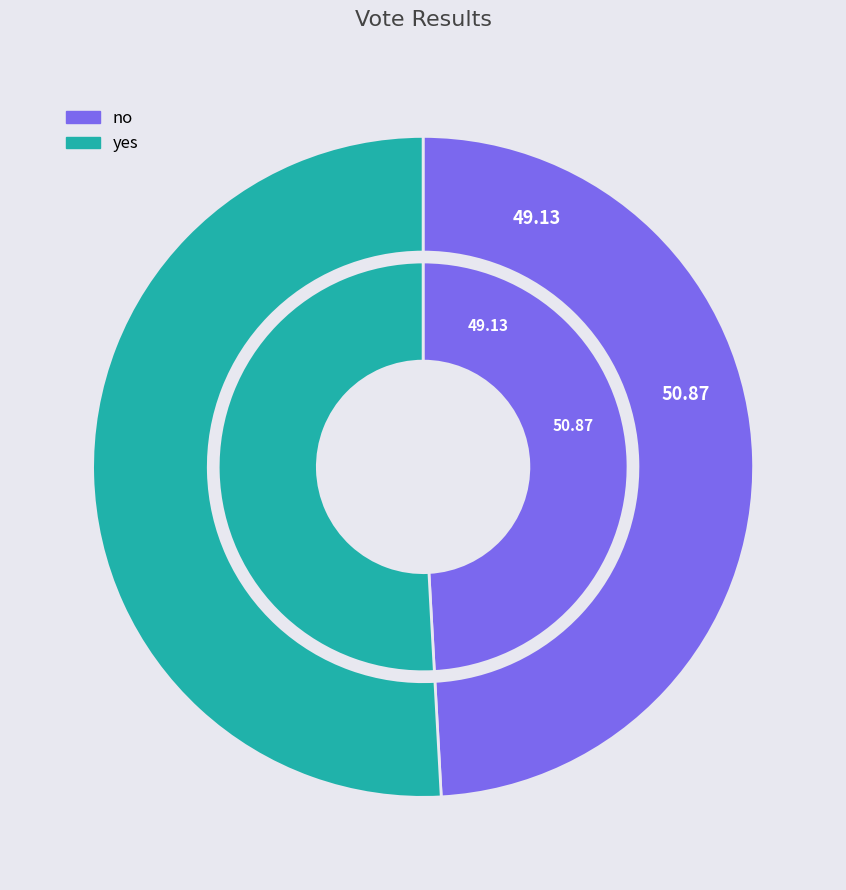

To the nearest percent, what is the combined percentage of no and yes?

100%